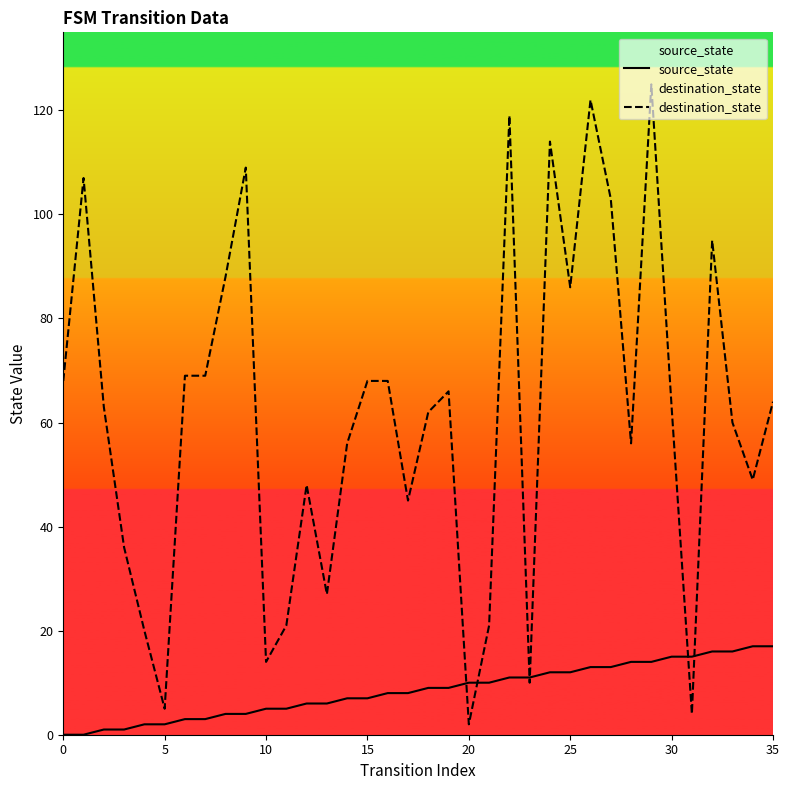

What is the average value of the source_state series?

8